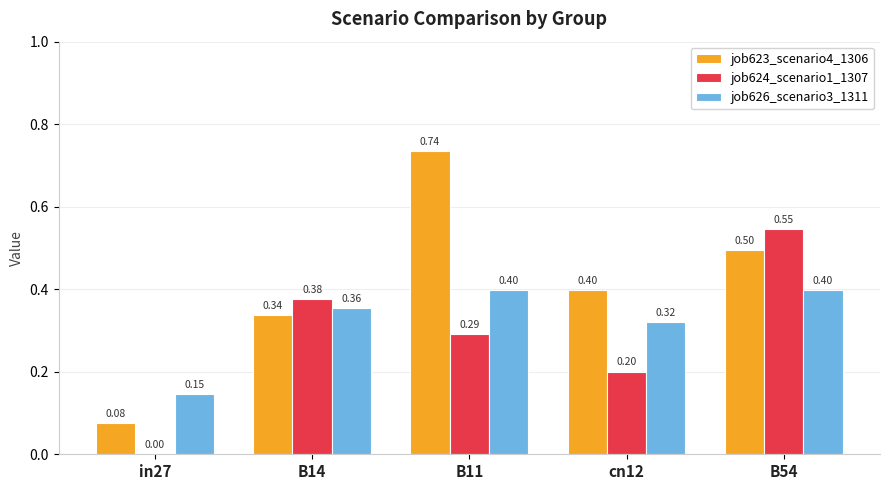

At which label is job623_scenario4_1306 closest to 0?

in27